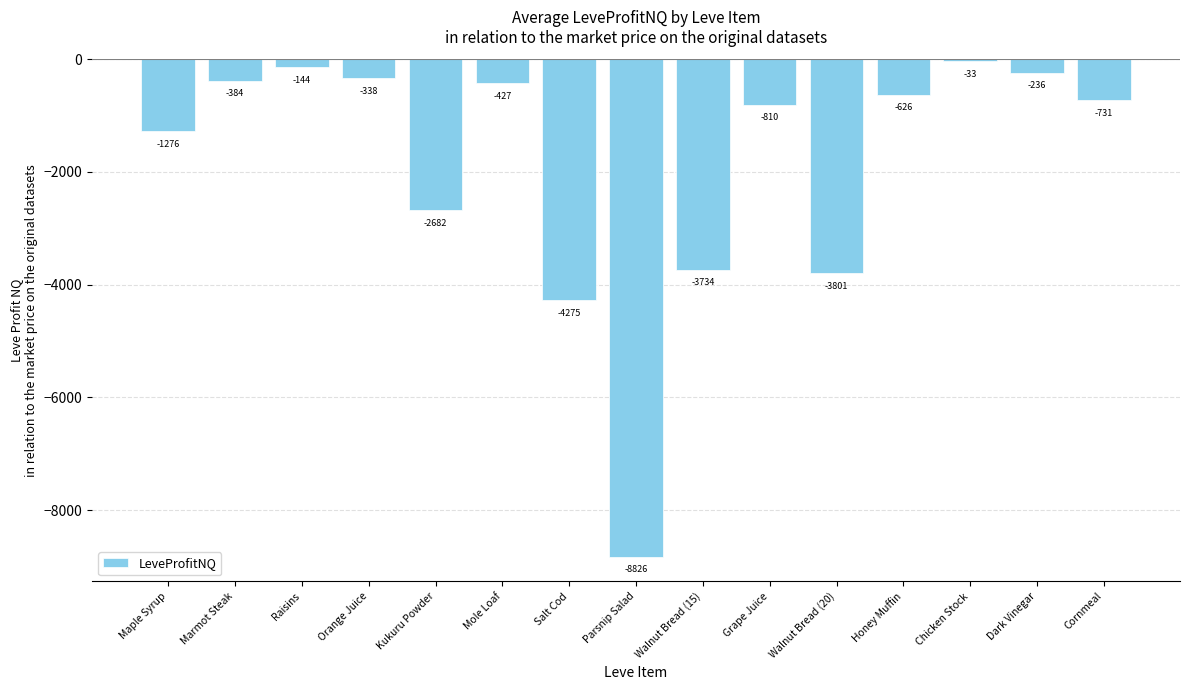

Rank the categories by value from lowest to highest.

Parsnip Salad, Salt Cod, Walnut Bread (20), Walnut Bread (15), Kukuru Powder, Maple Syrup, Grape Juice, Cornmeal, Honey Muffin, Mole Loaf, Marmot Steak, Orange Juice, Dark Vinegar, Raisins, Chicken Stock